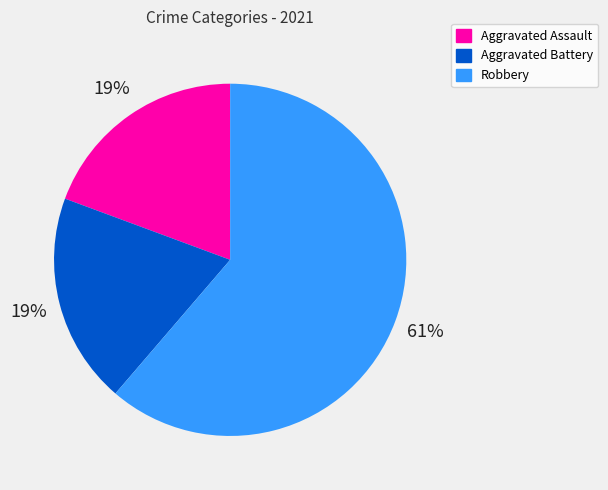

To the nearest percent, what is the difference between the largest and smallest slice percentages?

42%